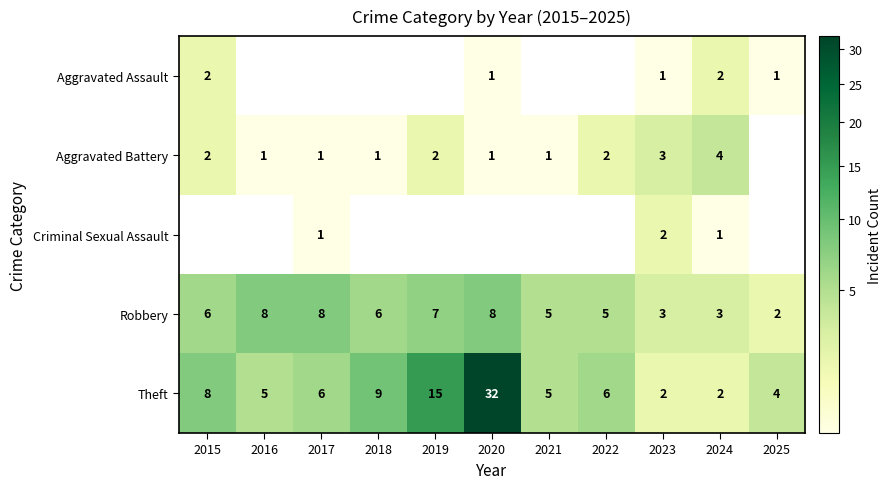

The Robbery series shows 6 at 2018. True or false?

True